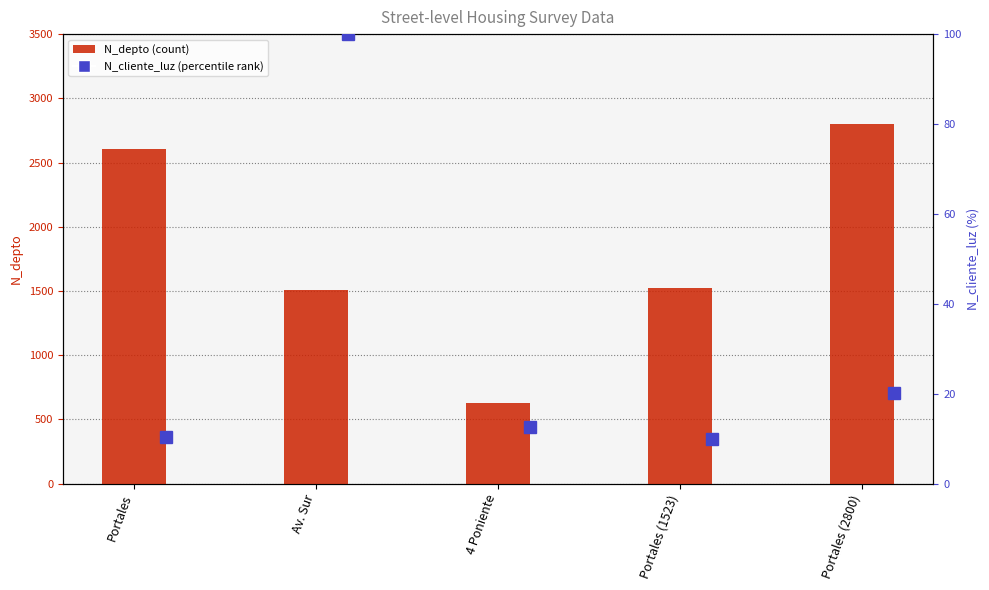

The value of N_cliente_luz (percentile) at Portales (2800) is 20.2. True or false?

True